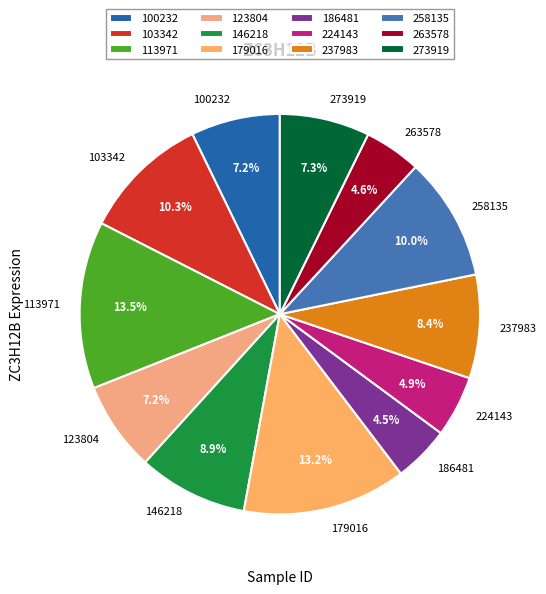

Approximately how many times larger is the value at 237983 compared to 224143?

1.7